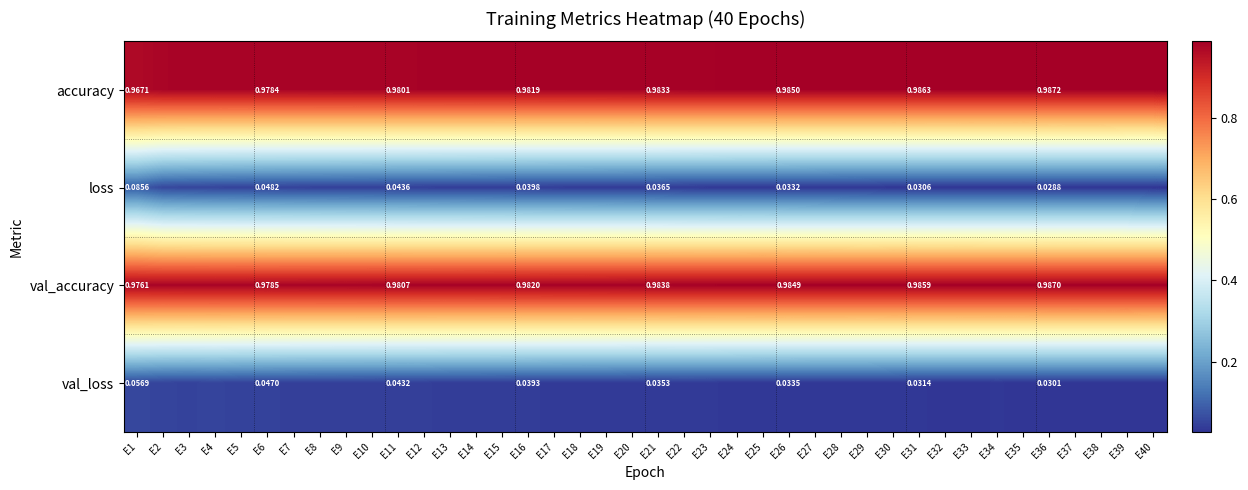

Which series changed the most between E11 and E21?

val_loss